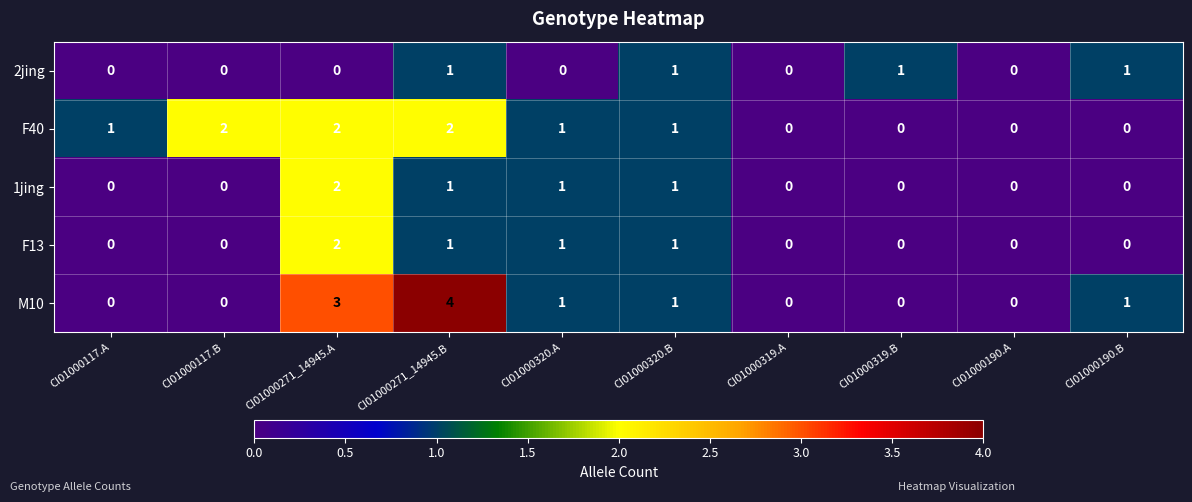

The value of F13 at CI01000117.B is 0. True or false?

True